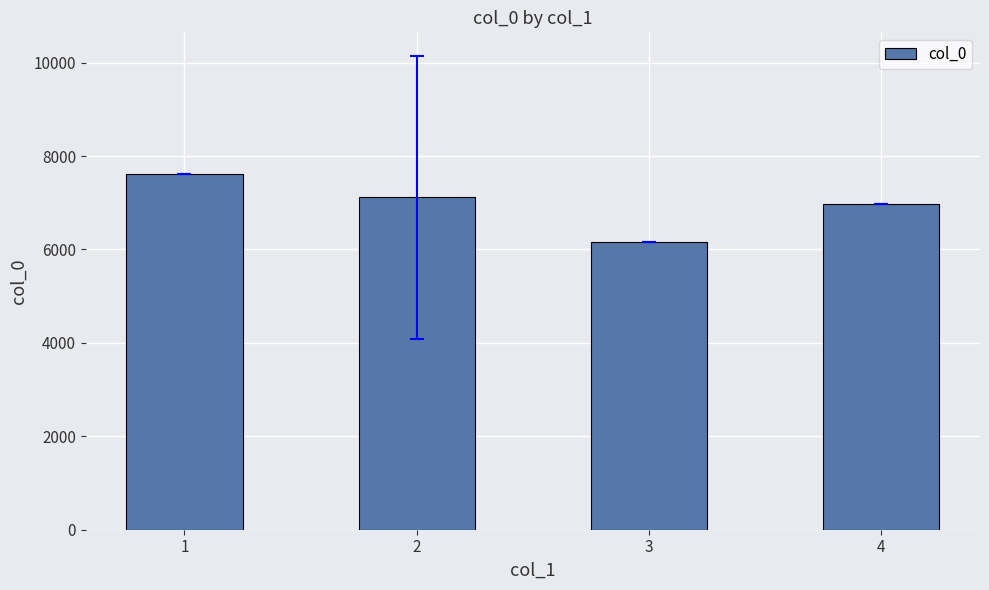

List the labels in order of value, smallest first.

3, 4, 2, 1